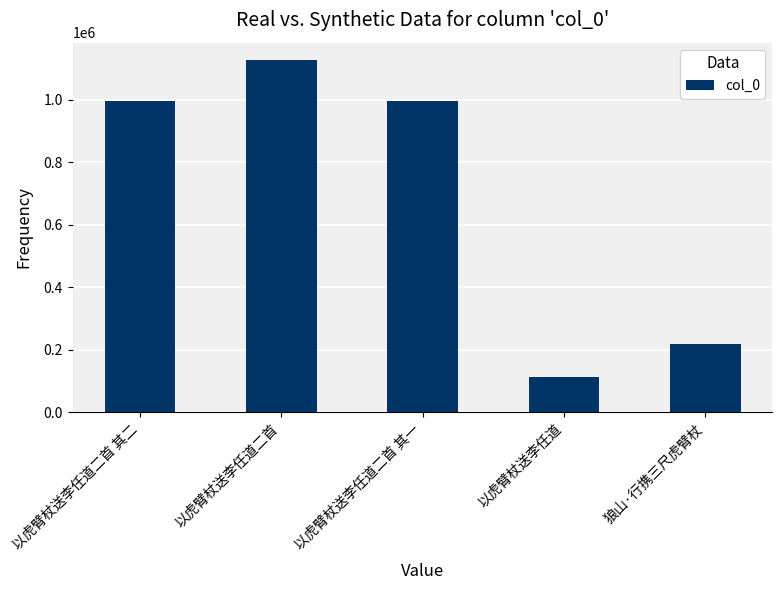

The value at 以虎臂杖送李任道二首 其一 is 590069. True or false?

False